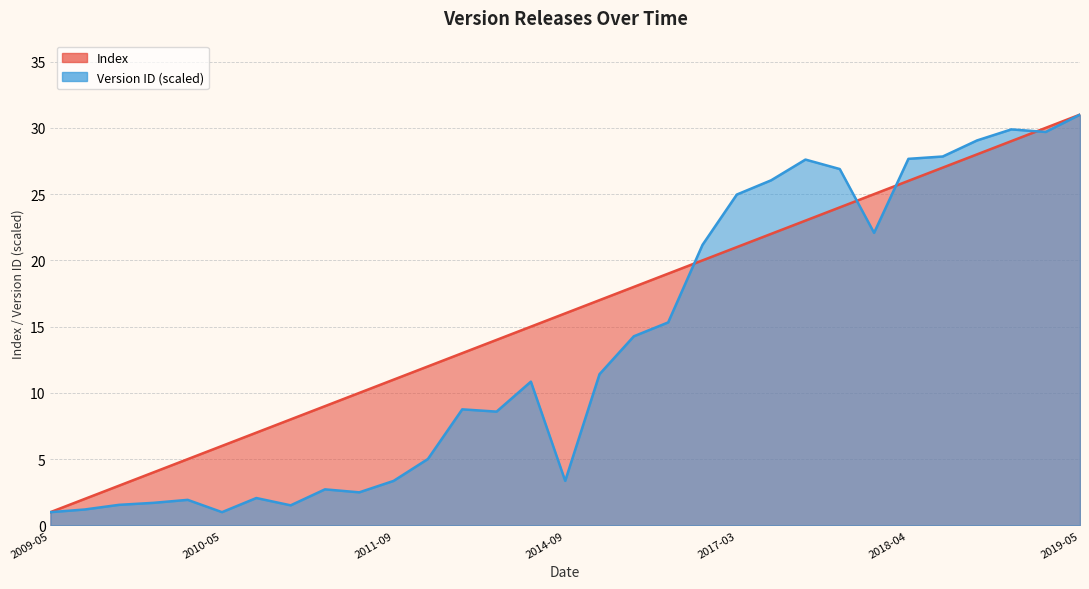

Between 2010-01-06 and 2017-10-14, which is larger?

2017-10-14